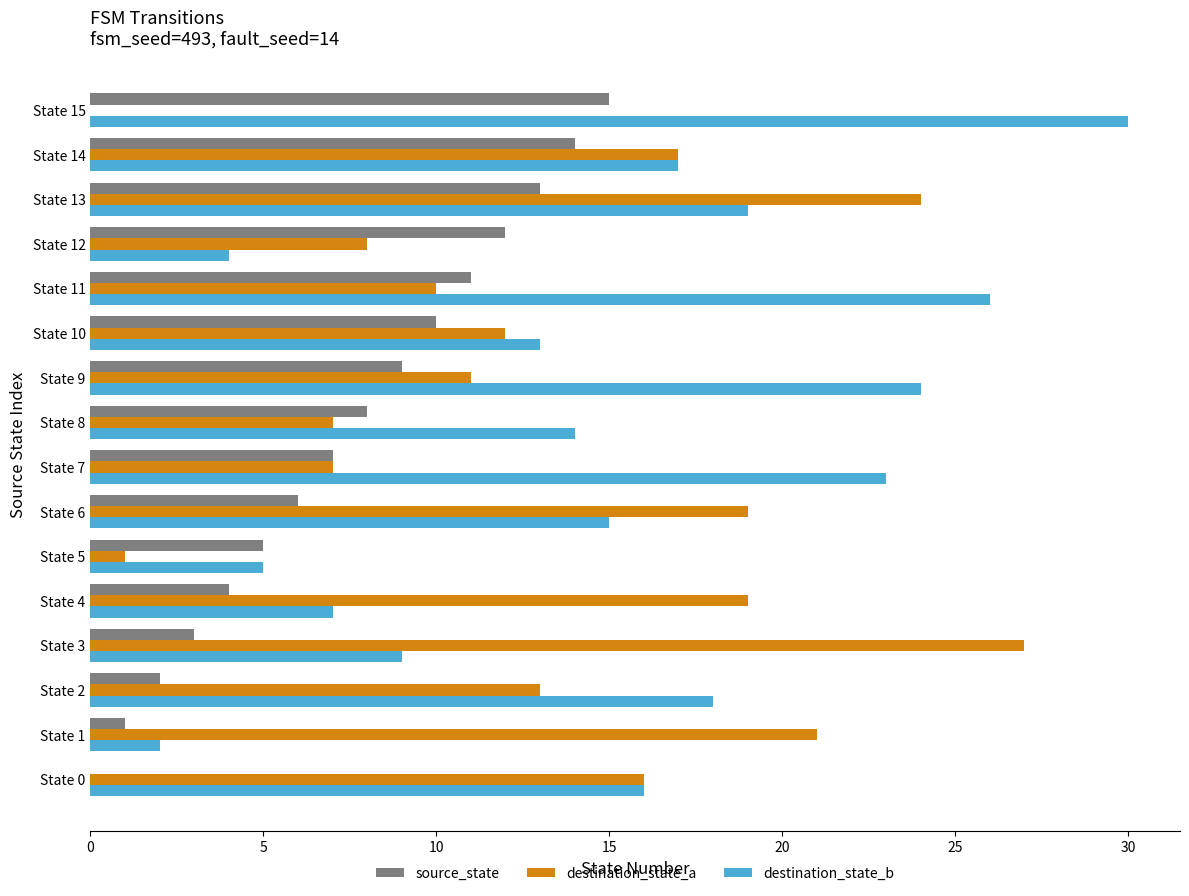

Between State 9 and State 13, which series saw the biggest shift?

destination_state_a